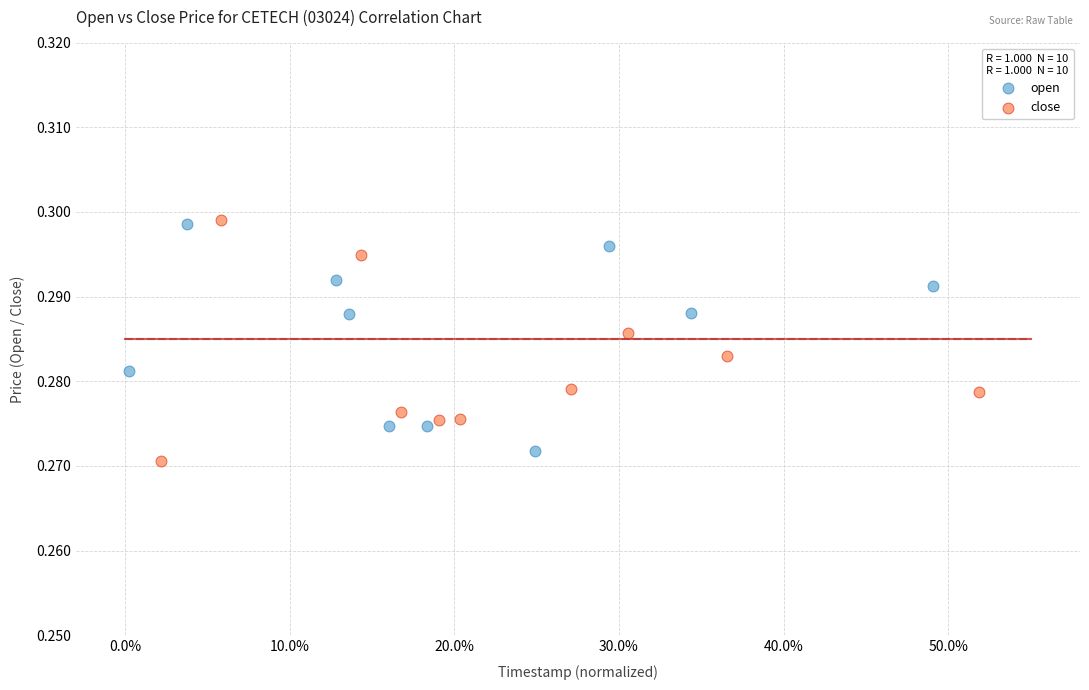

What are all the series names shown in the legend?

open, close